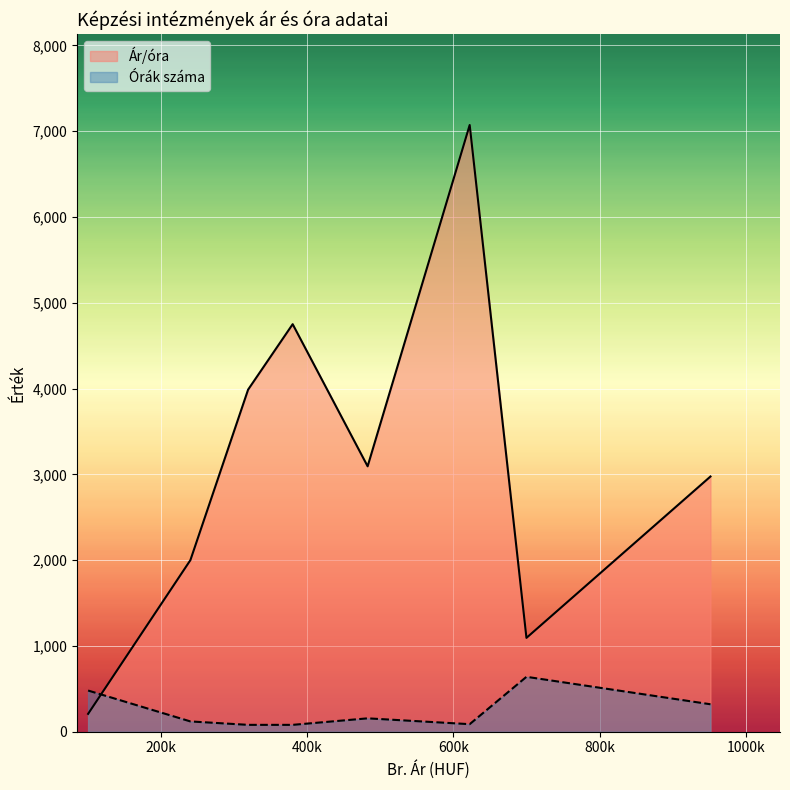

How many lines are shown in the chart?

2